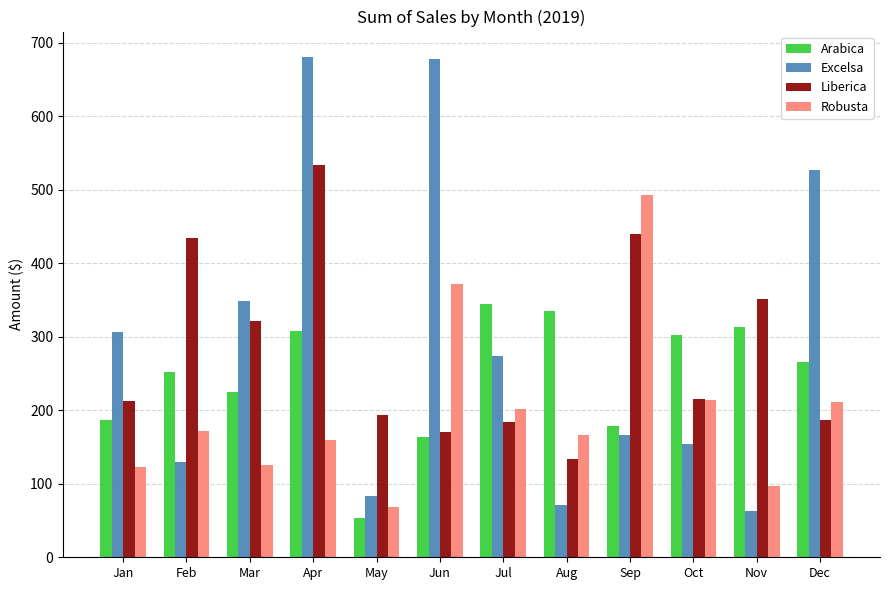

The value of Liberica at Jan is 105.7. True or false?

False